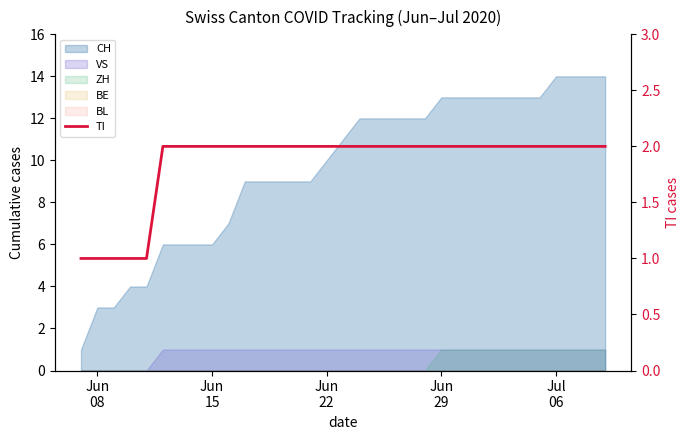

Is it true that the value at Jun 29 is 2?

True